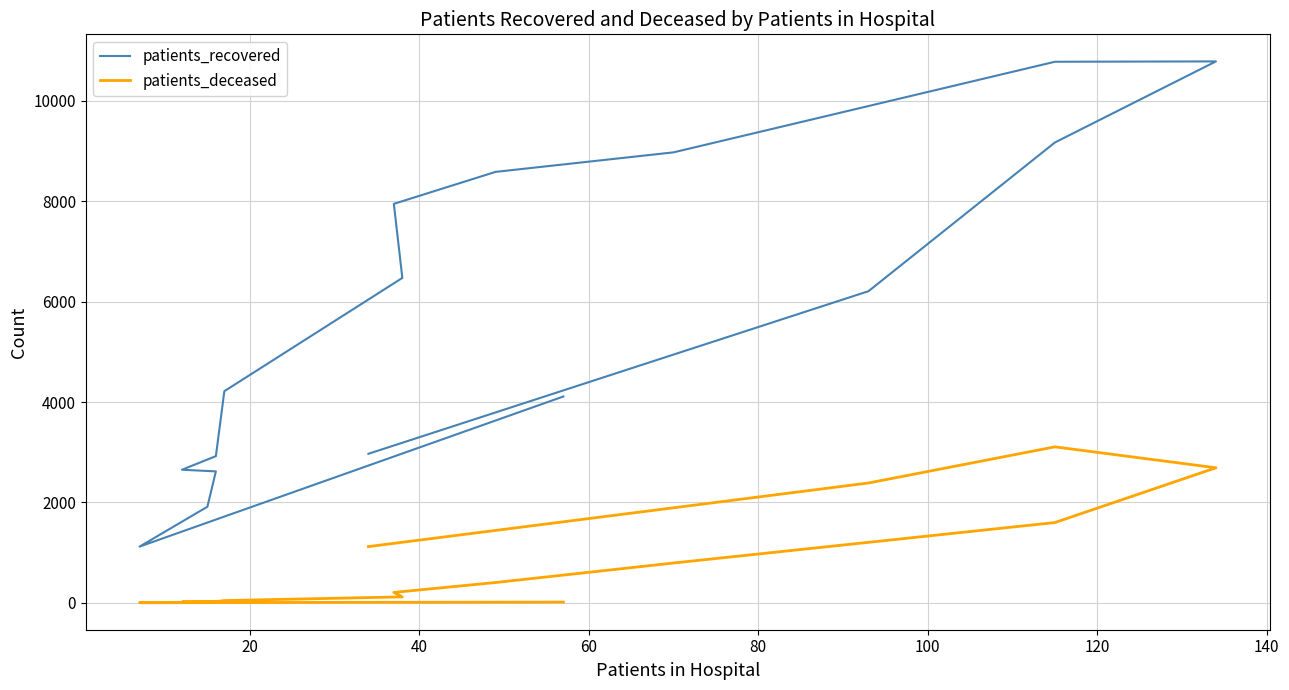

Reading right to left, list all the values displayed in this chart.

patients_recovered: 2969	6208	9171	10786	10779	8974	8585	7948	6472	4216	2922	2651	2618	1914	1120	4110
patients_deceased: 1120	2387	3107	2690	1599	793	404	207	118	45	23	17	16	3	3	15